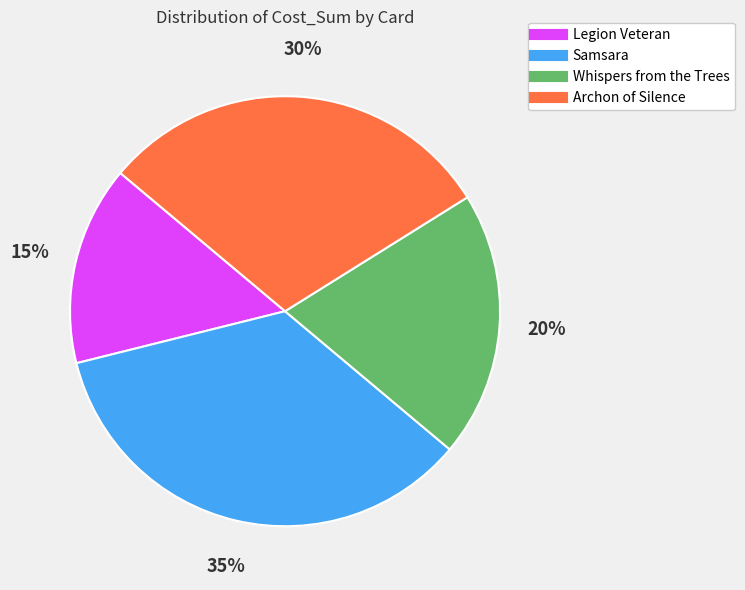

The Whispers from the Trees slice represents 20% of the pie. True or false?

True